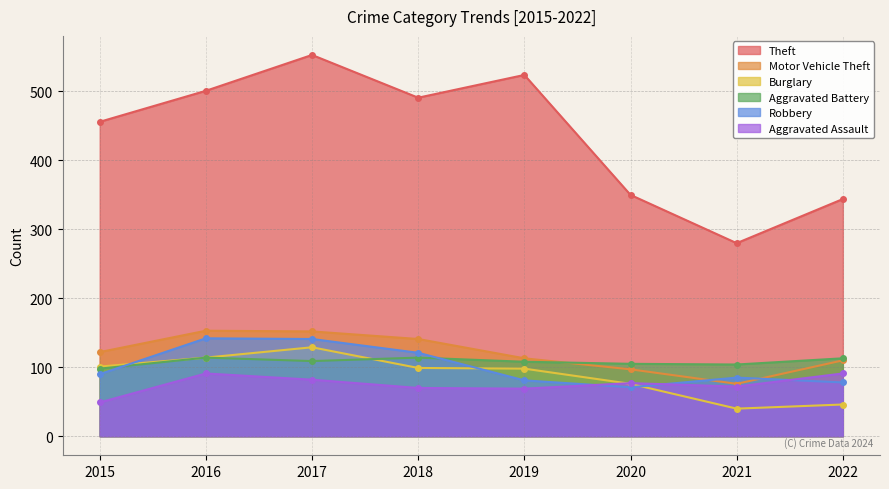

At which category is the sum across all series the highest?

2017